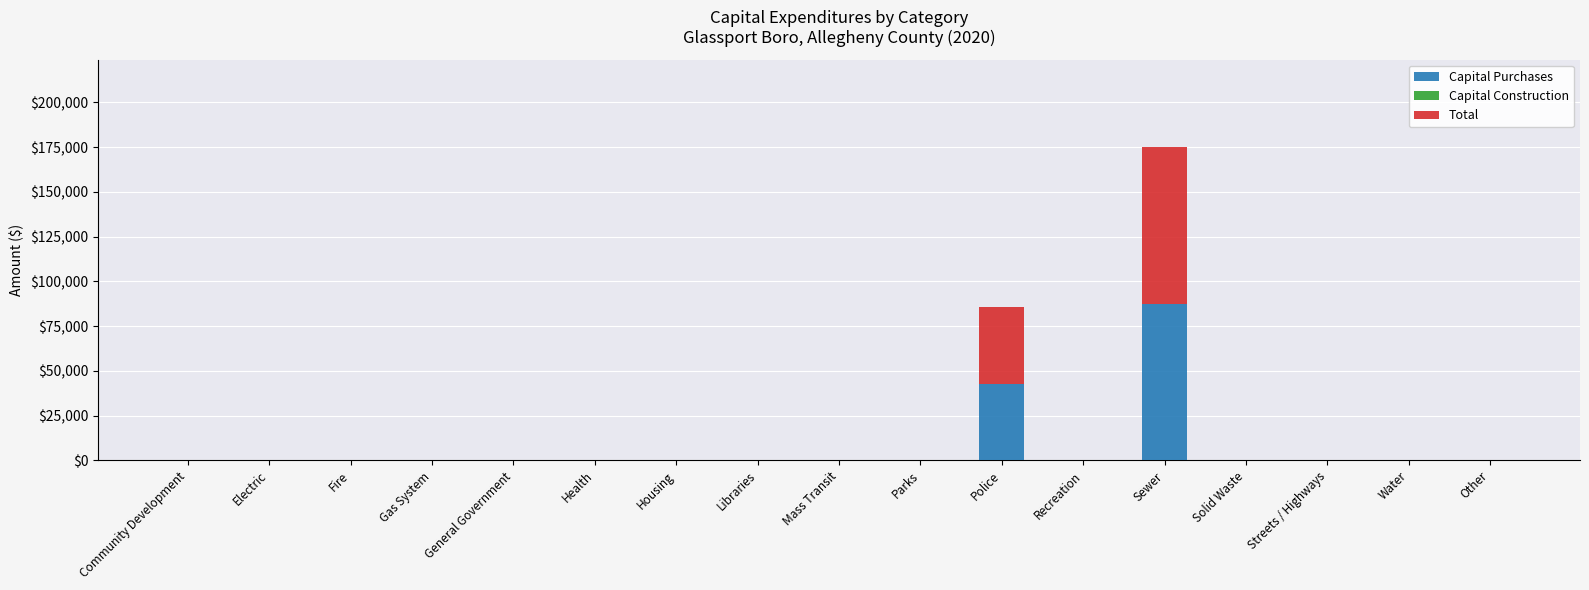

At which label does Capital Purchases reach its peak?

Sewer